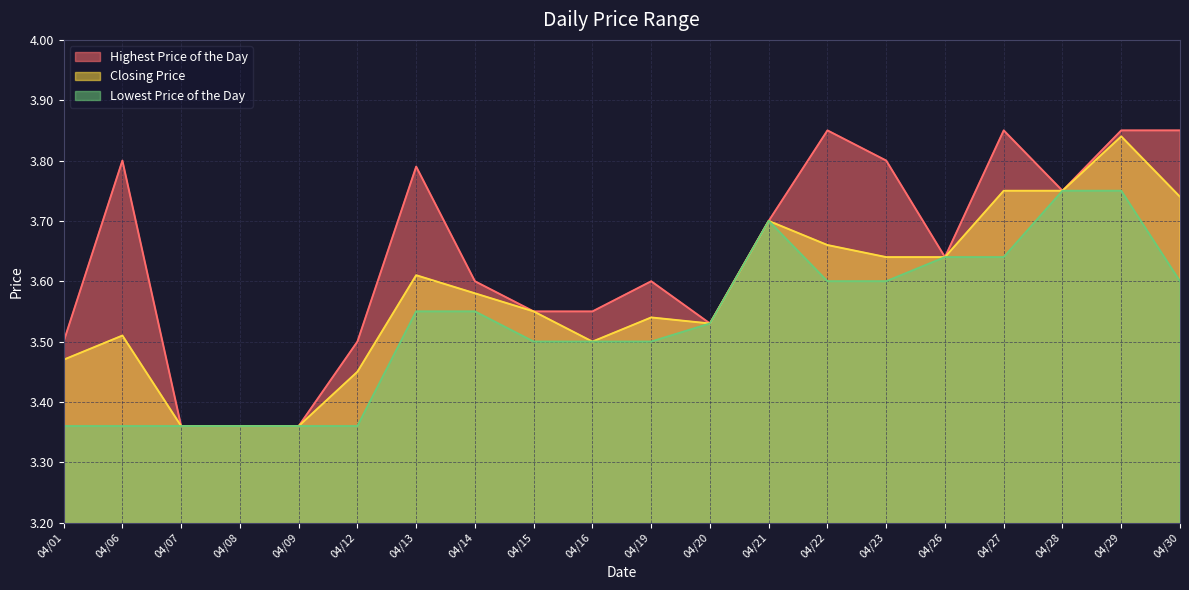

True or false: Closing Price has more than 2 interior local peaks.

True